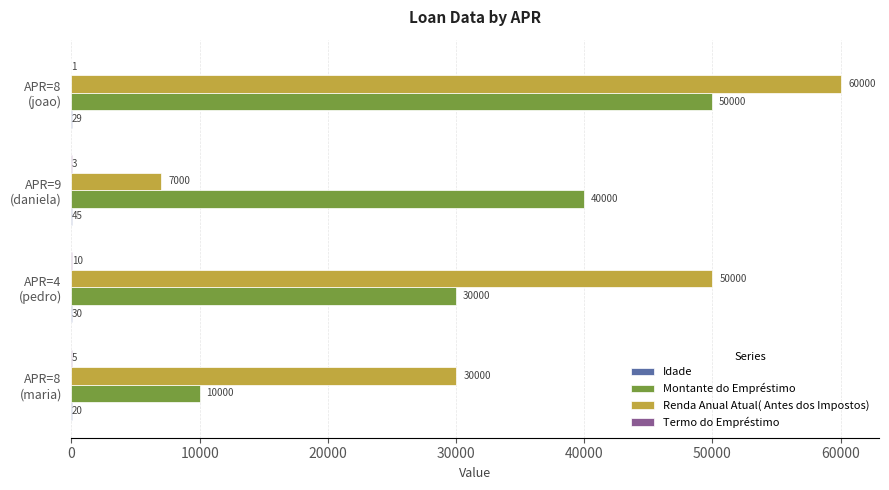

Count the number of data series in this chart.

4